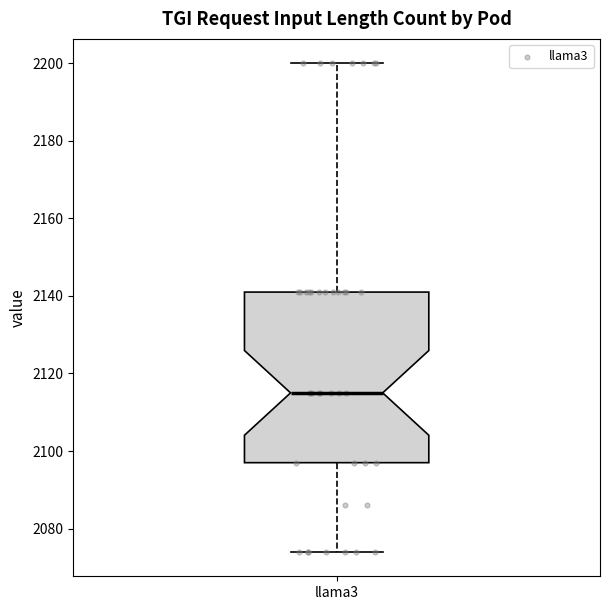

Where does the median line of the box for llama3 sit on the y-axis? The values are not printed on the chart, so give them approximately, as read against the axis.

2116